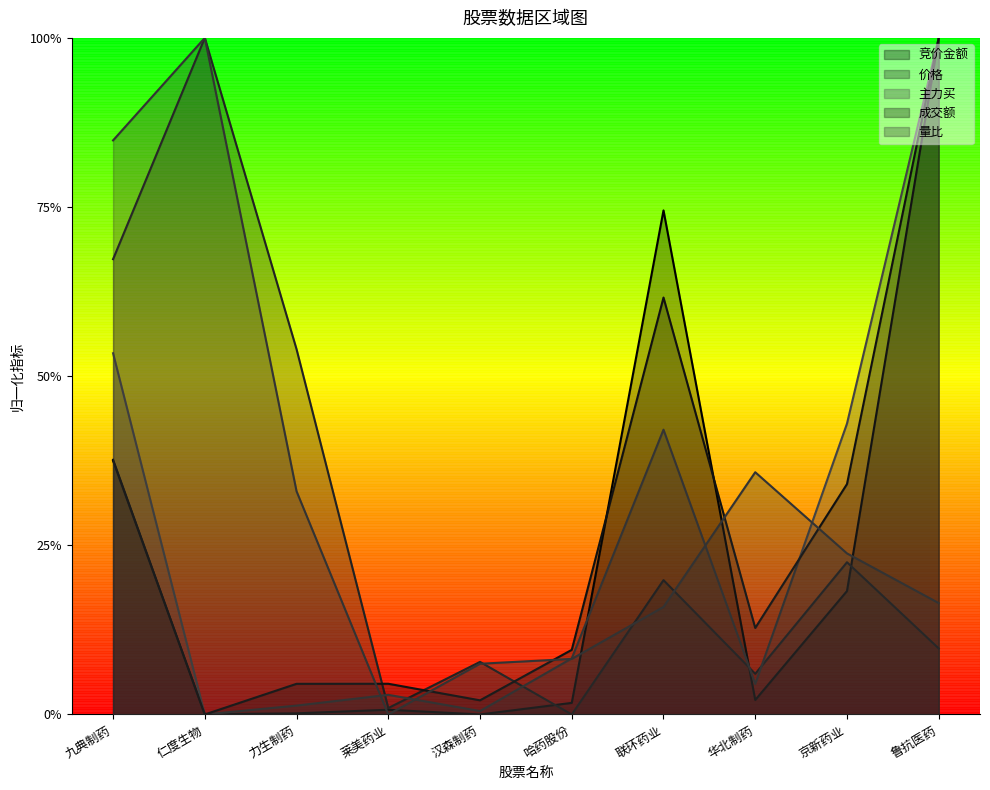

What is the label of the 7th point from the left?

联环药业